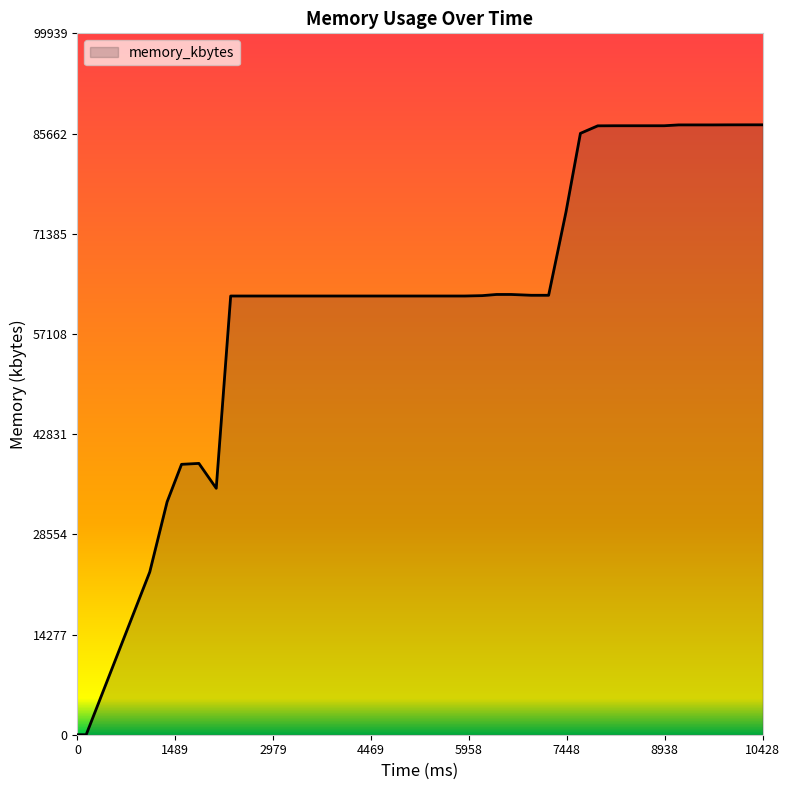

How many lines are shown in the chart?

1